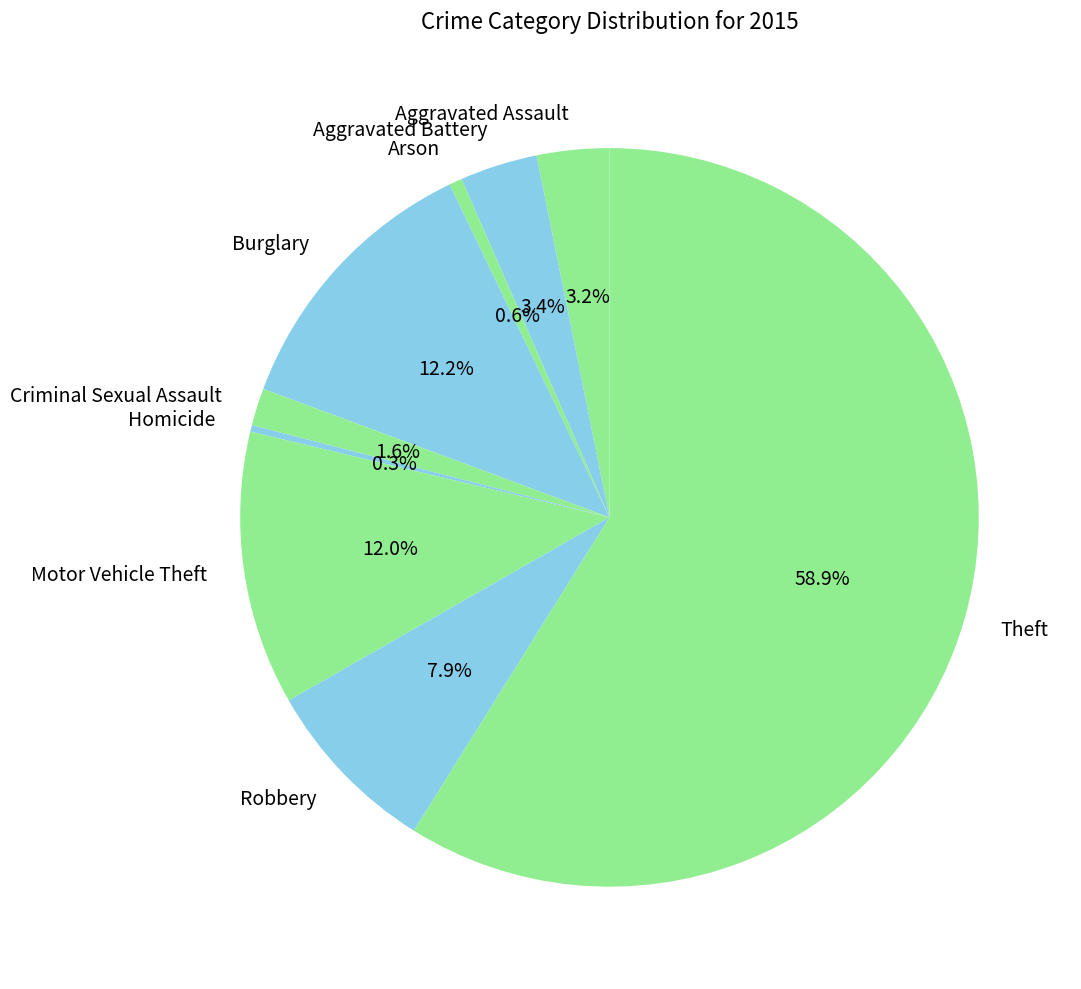

The Theft slice represents 59% of the pie. True or false?

True